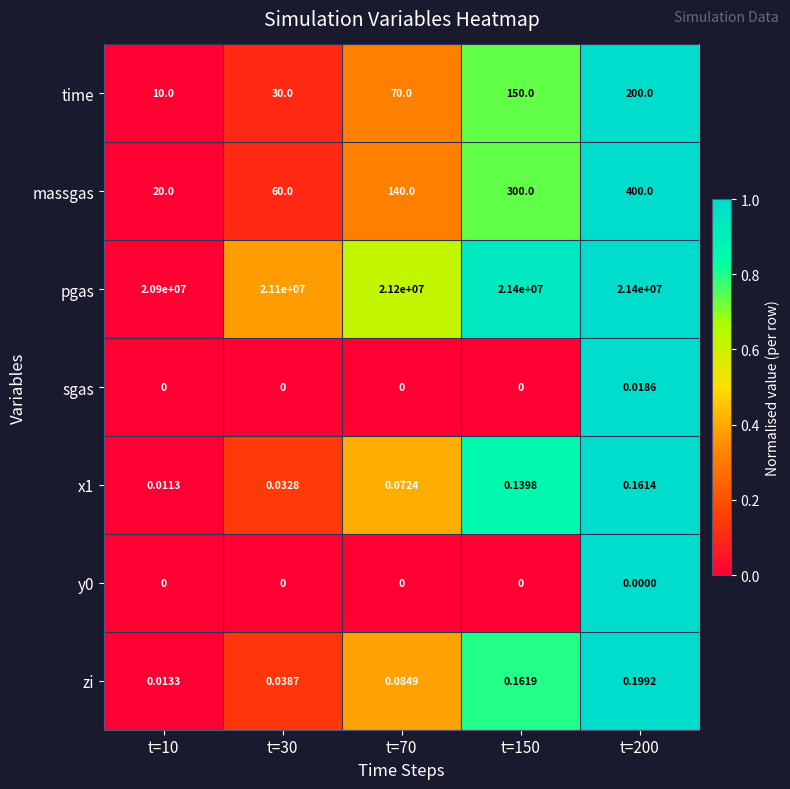

Which series changed the most between t=150 and t=200?

massgas